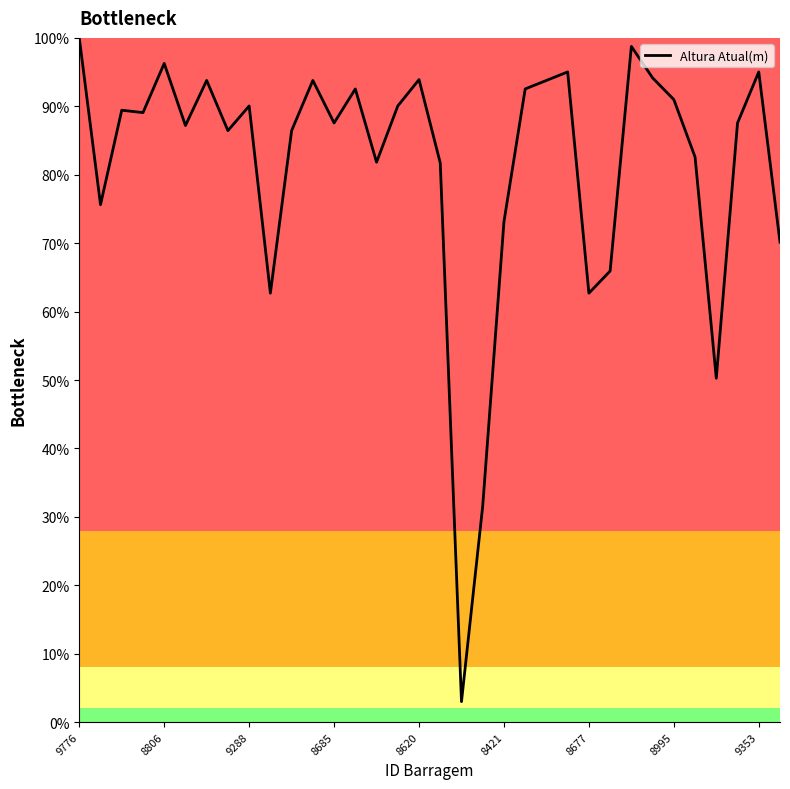

What is the minimum value shown in the chart?

3.0